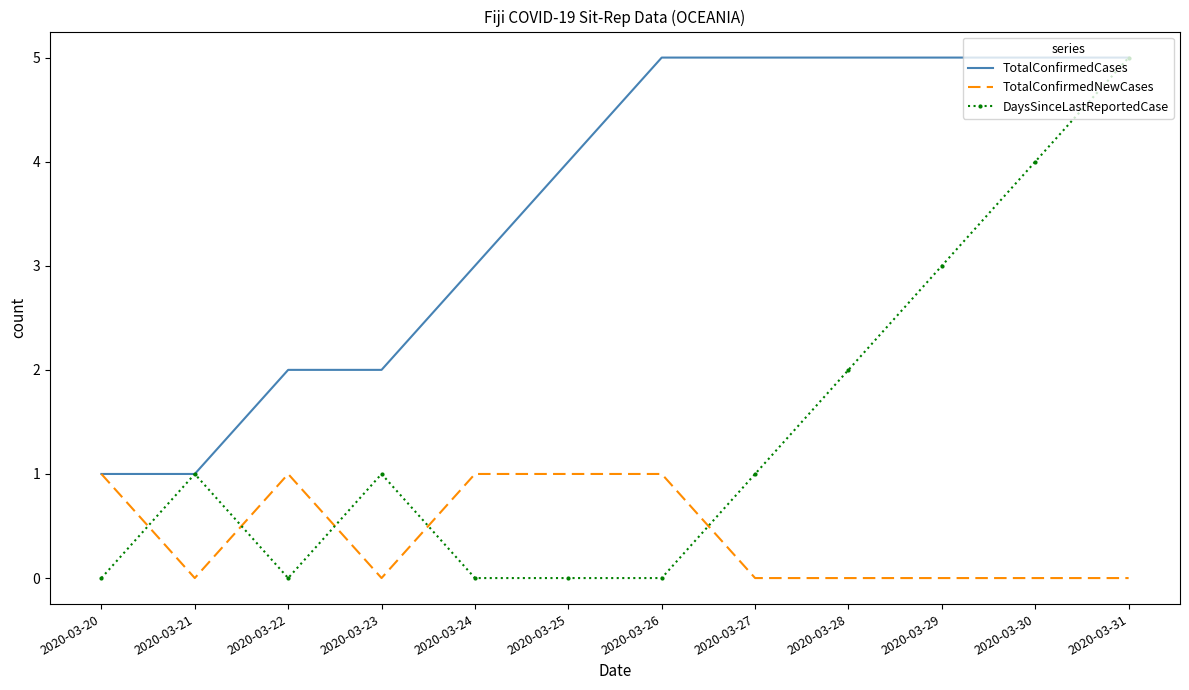

The TotalConfirmedCases series shows 7 at 2020-03-29. True or false?

False